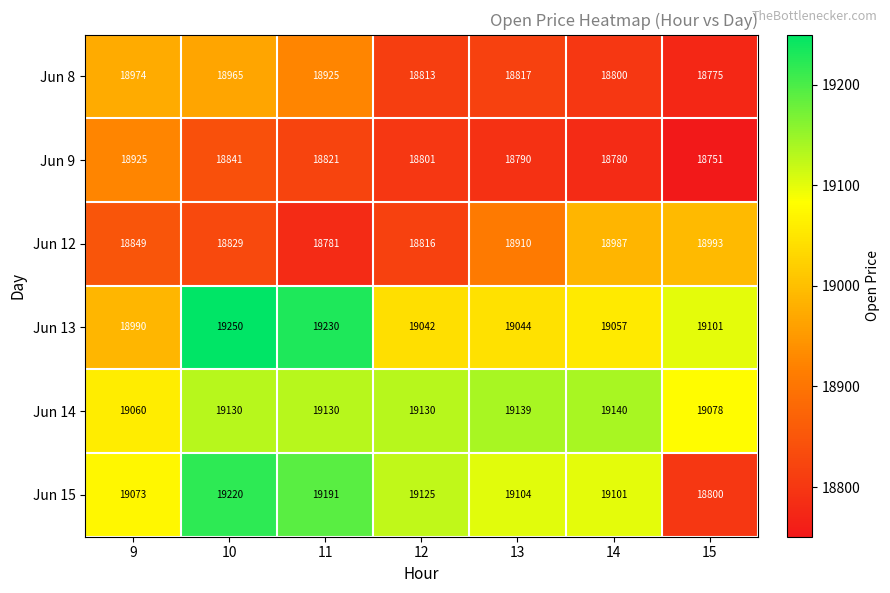

What is the spread (max minus min) of values at 13?

349